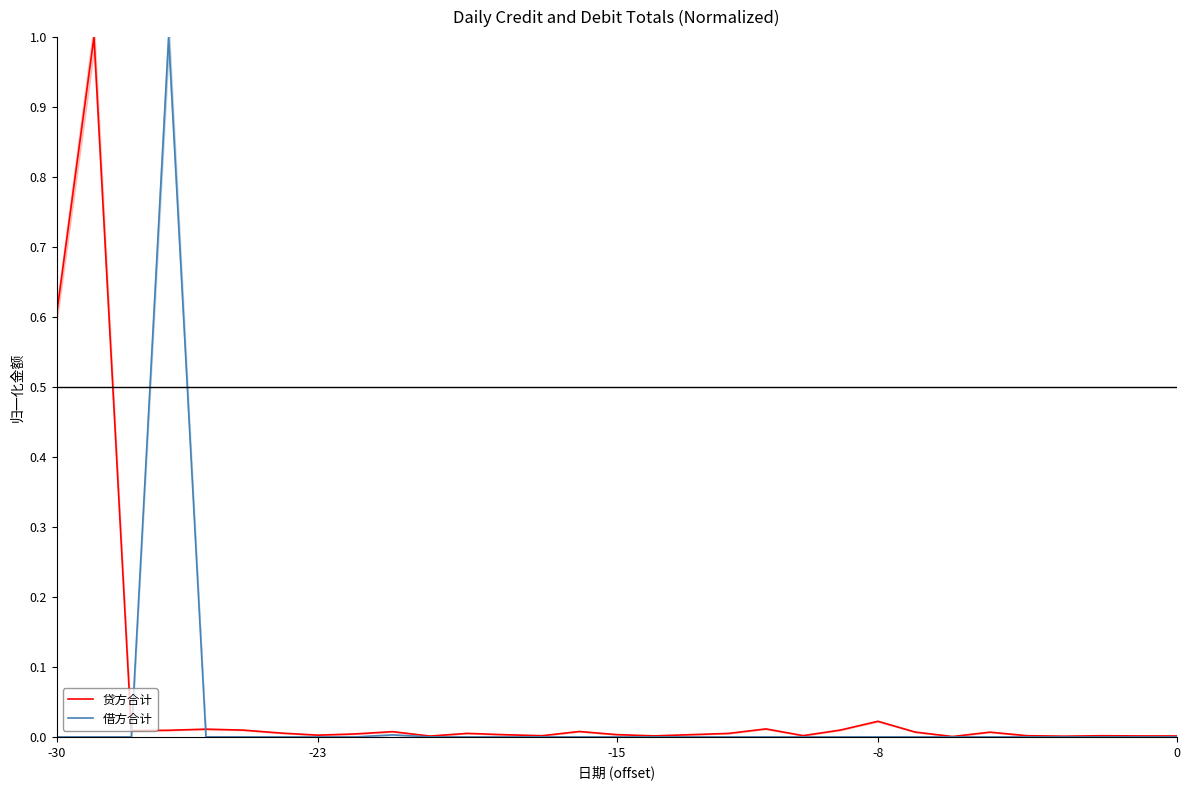

What is the maximum value for 贷方合计?

1.0